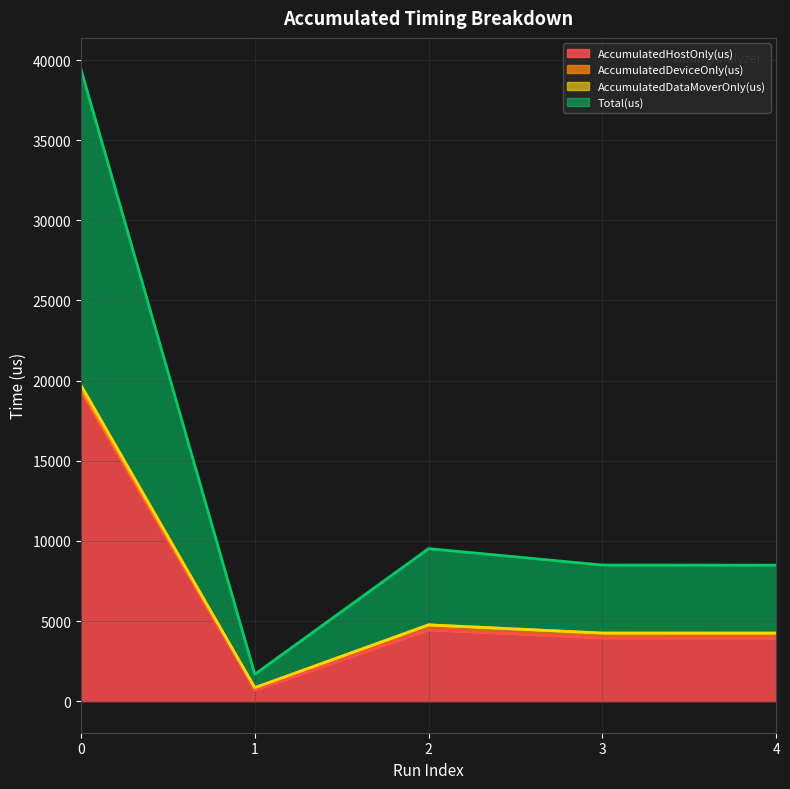

At which category does AccumulatedHostOnly(us) reach its first local valley?

1